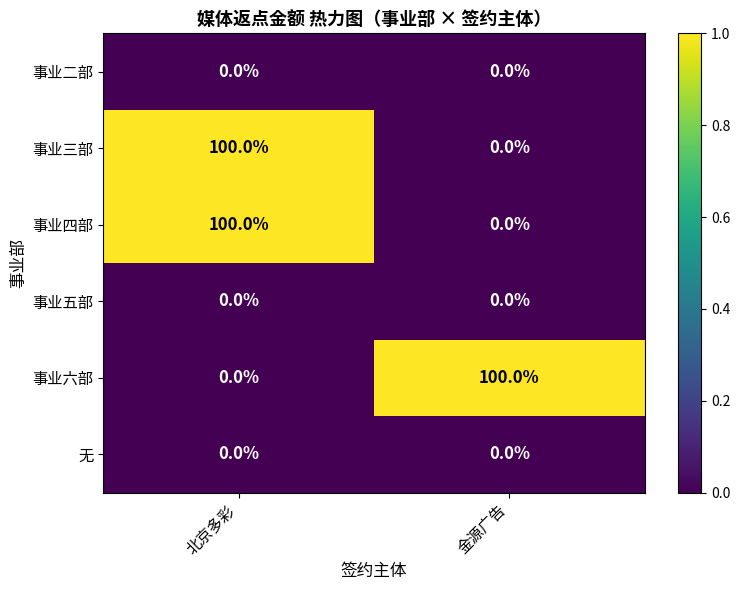

At which category is the sum across all series the highest?

北京多彩